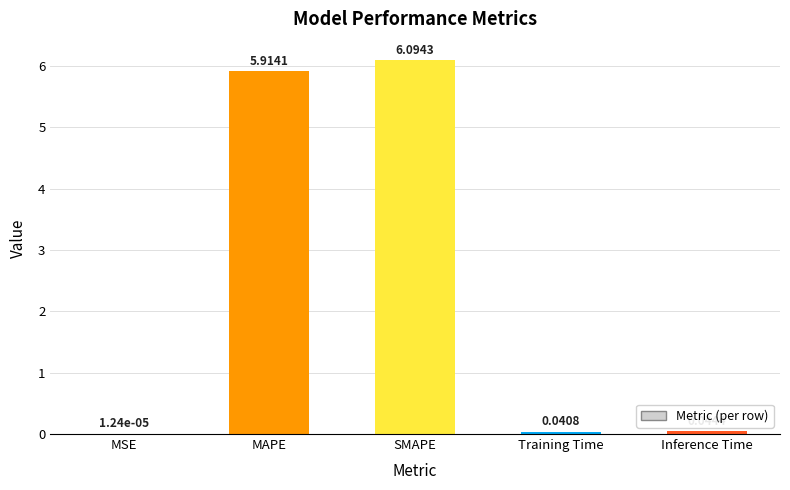

What is the sum of all values?

12.1